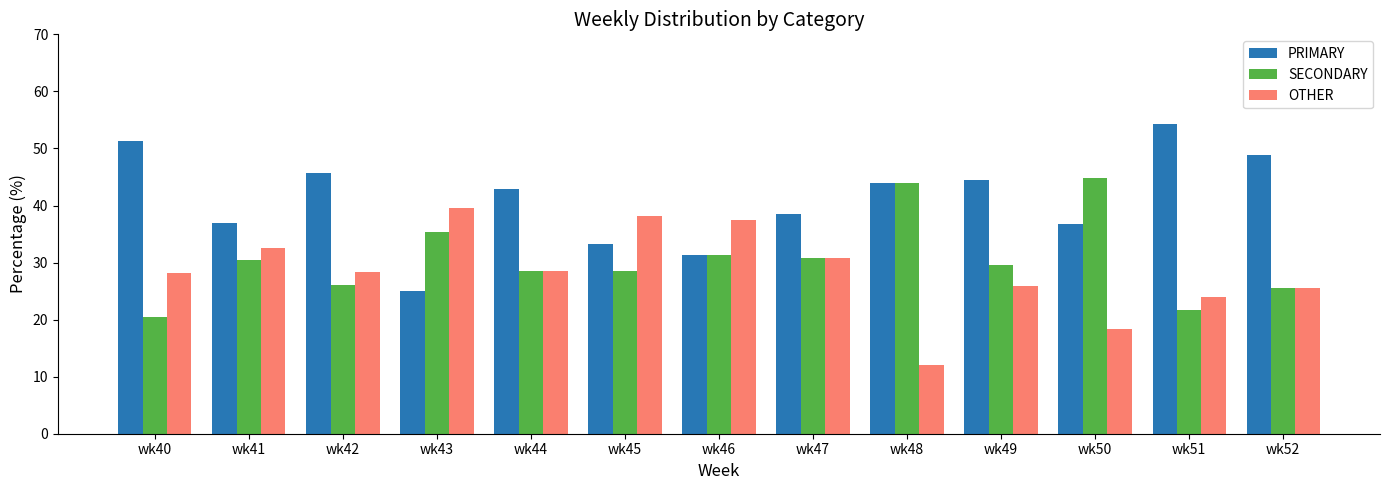

At which label does OTHER reach its peak?

wk43